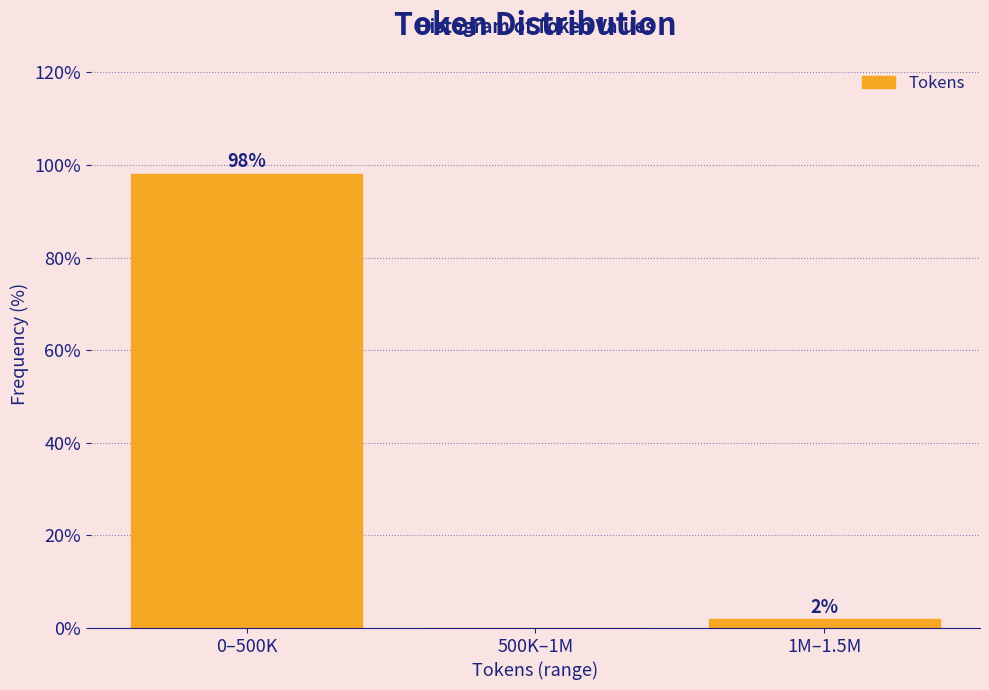

Between 1M–1.5M and 500K–1M, which is larger?

1M–1.5M